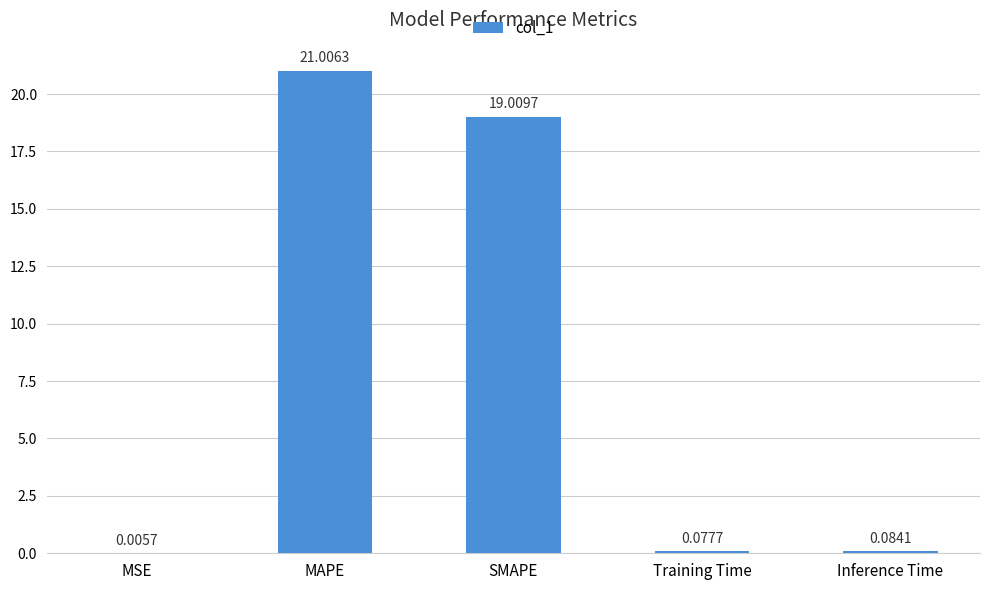

Which label corresponds to the largest value in the chart?

MAPE